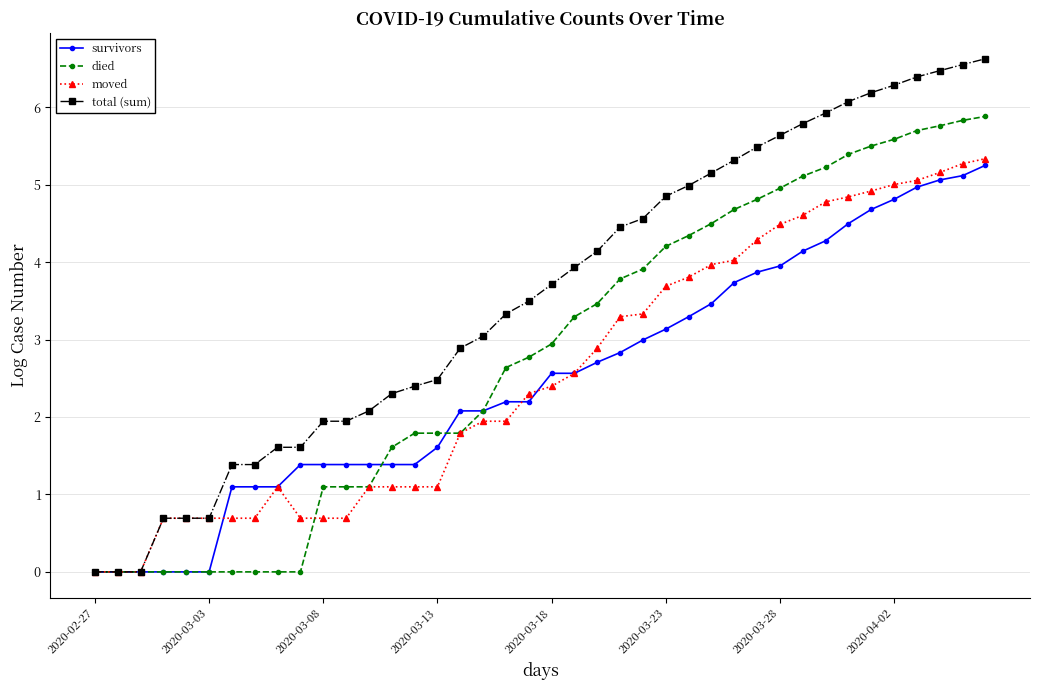

What is the value of the moved point at the 33rd from the left?

4.8